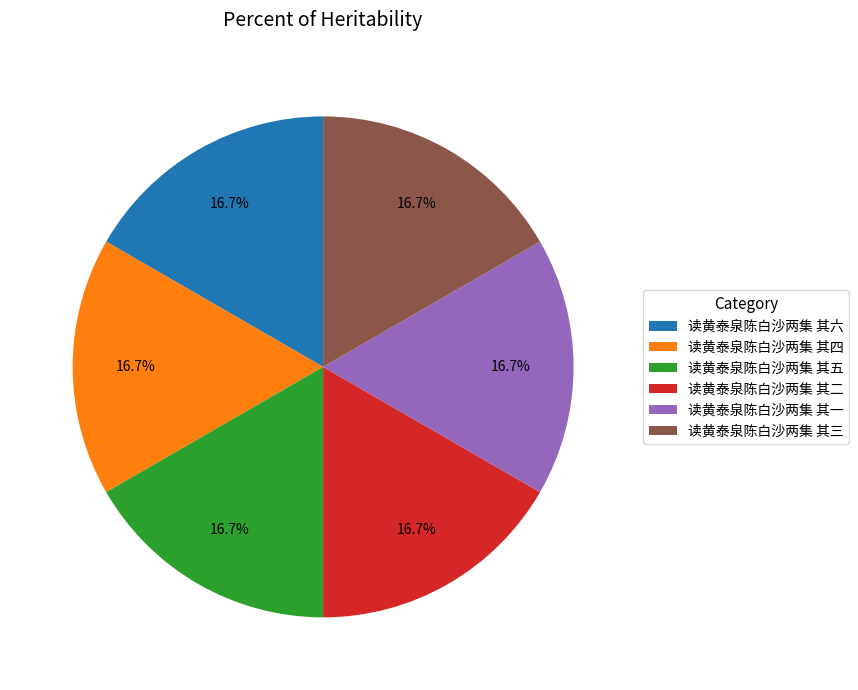

What is the ratio of the value at 读黄泰泉陈白沙两集 其四 to the value at 读黄泰泉陈白沙两集 其三?

1.0